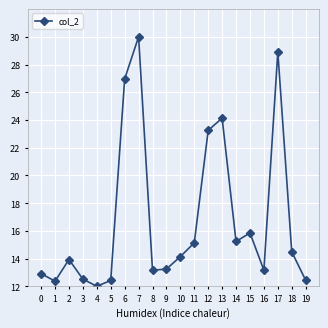

At which category does the data reach its first local peak?

2